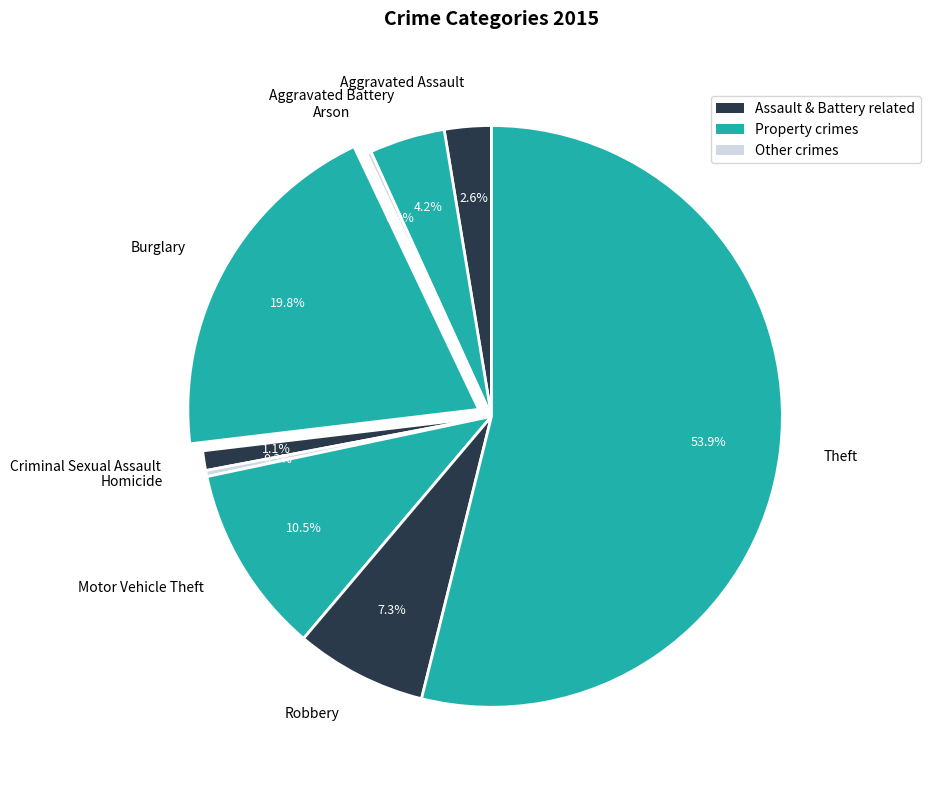

What percentage is NOT represented by Theft?

46.1%